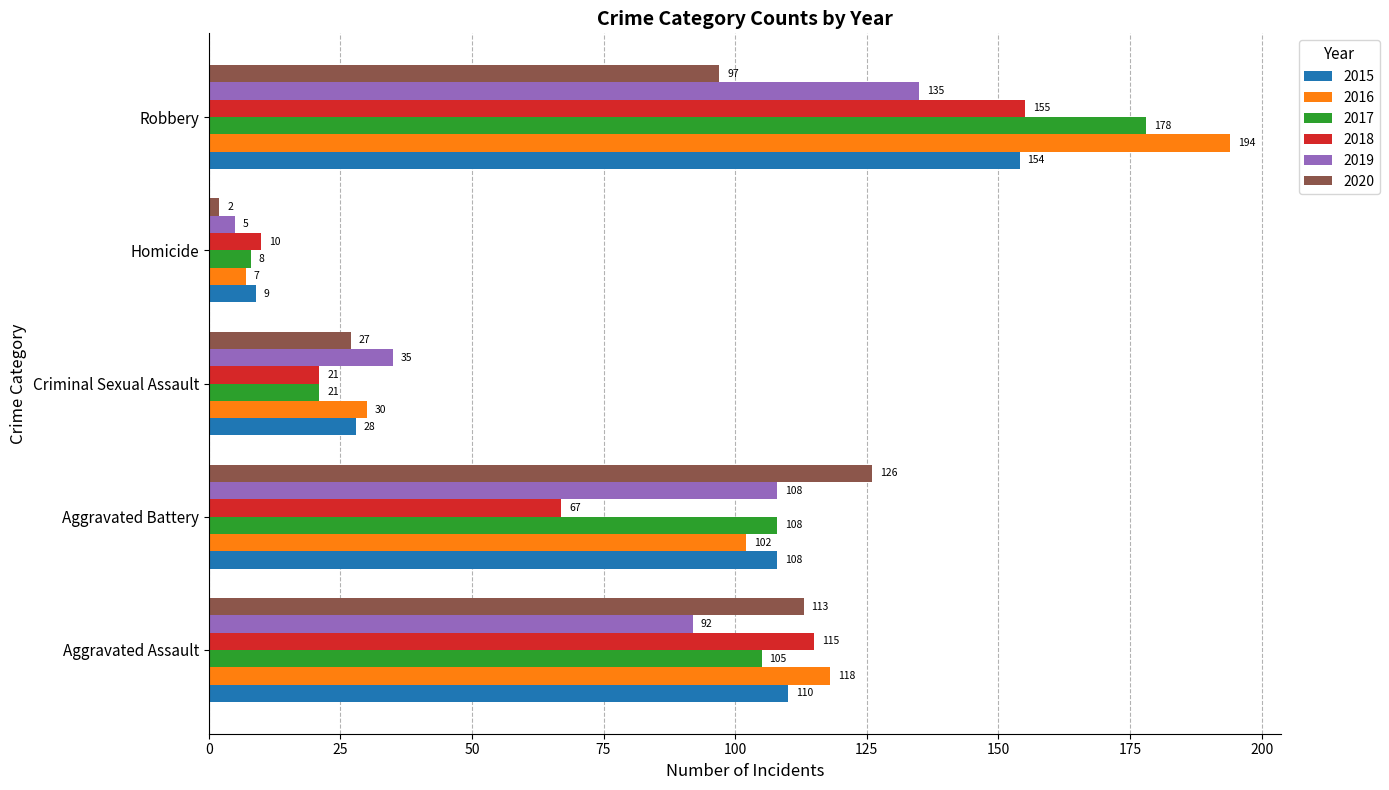

At which category is the sum across all series the highest?

Robbery